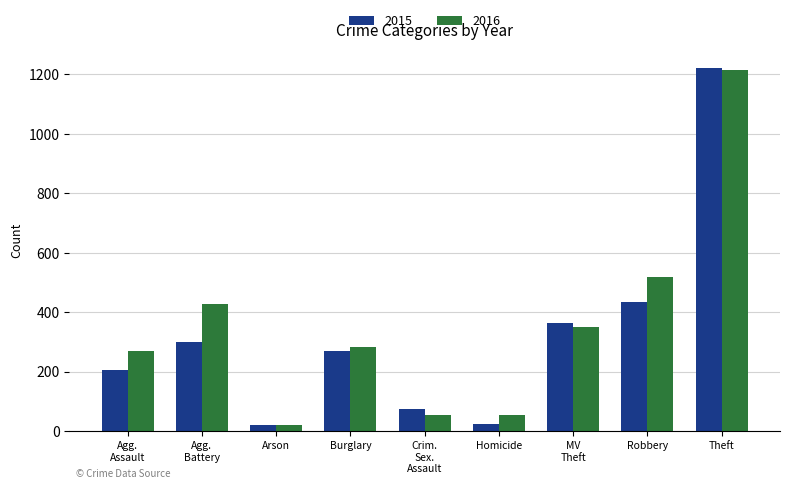

What is the value of the 2016 bar at the 8th from the left?

519